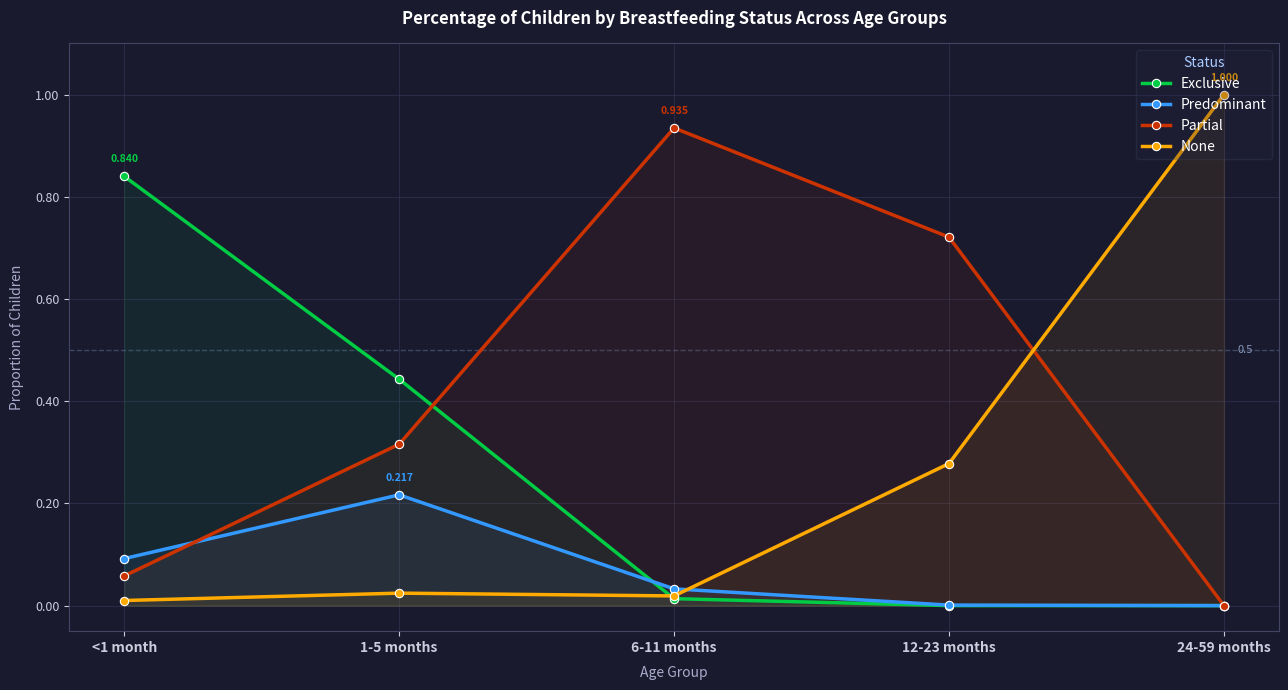

Where is Exclusive nearest to the value 0?

12-23 months